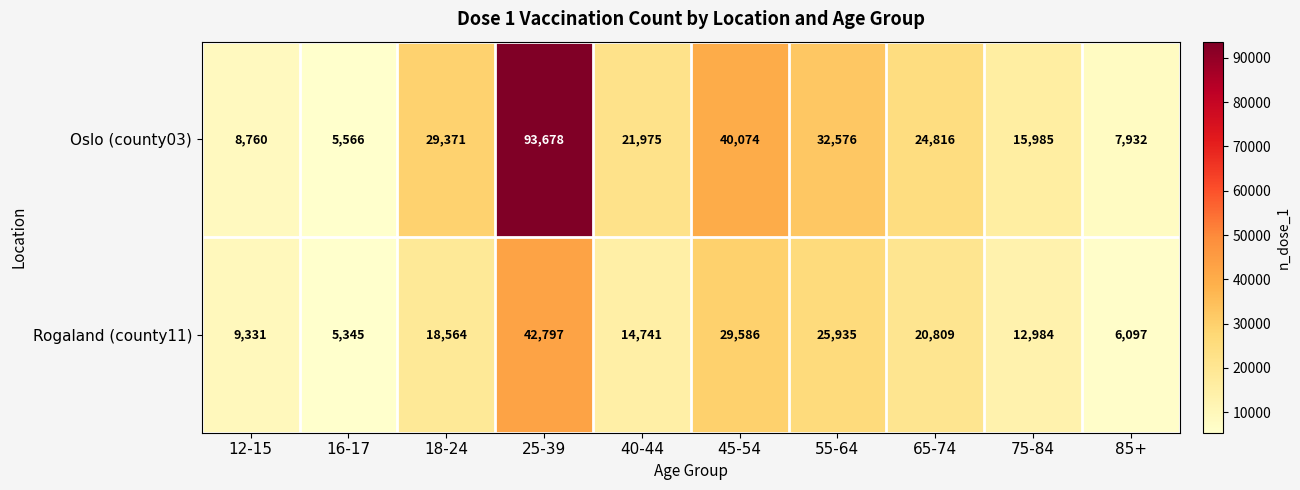

How many distinct data groups are displayed?

2